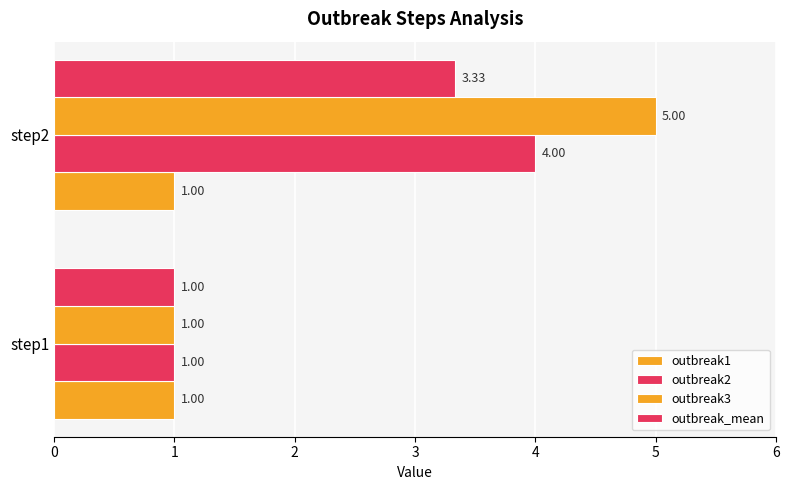

What is the sum of all outbreak2 values?

5.0